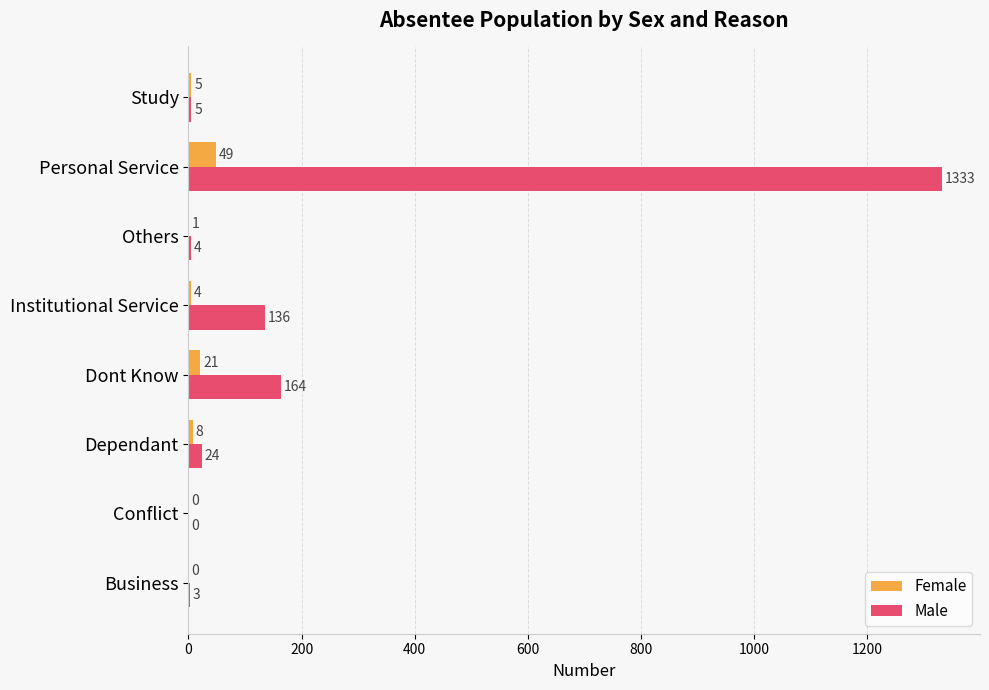

What are all the series names shown in the legend?

Female, Male